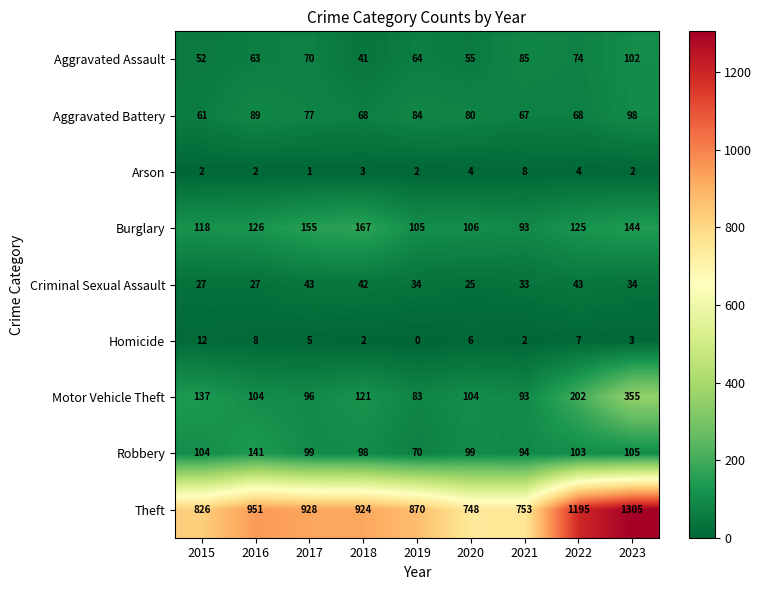

What is the average value of the Homicide series?

5